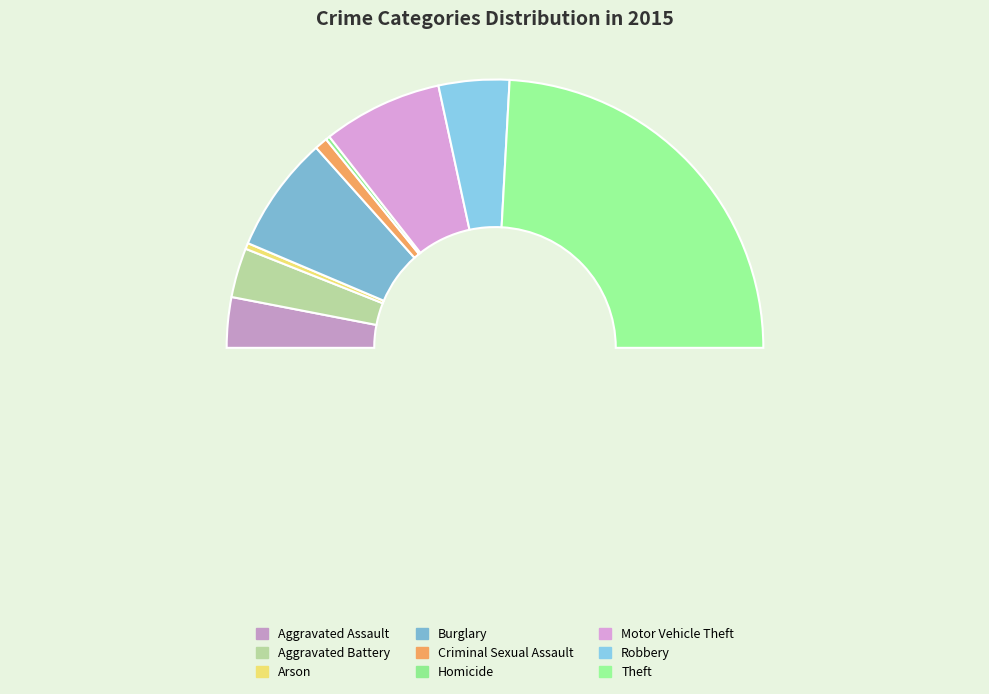

Which category has the smallest portion of the pie?

Homicide